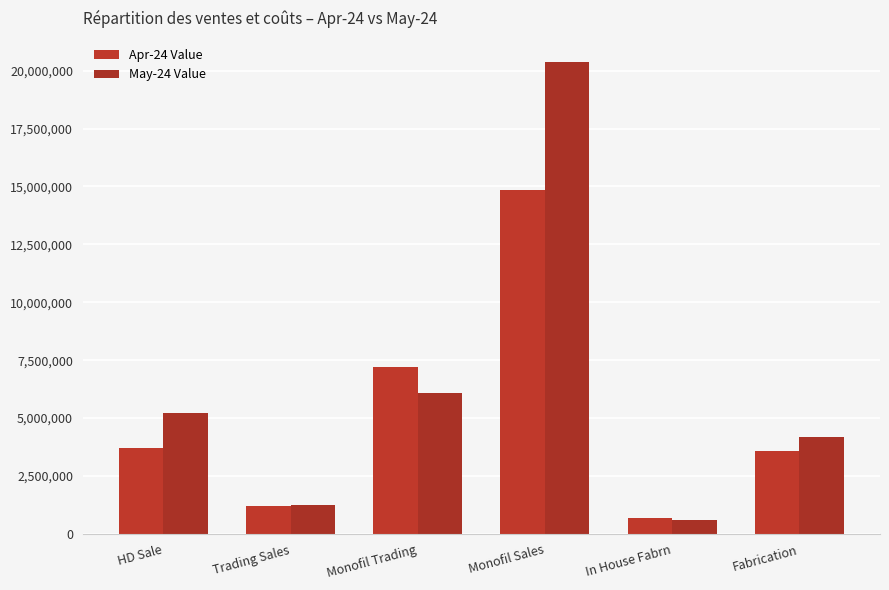

What is the difference between the second highest and minimum values in the Apr-24 Value series?

6505851